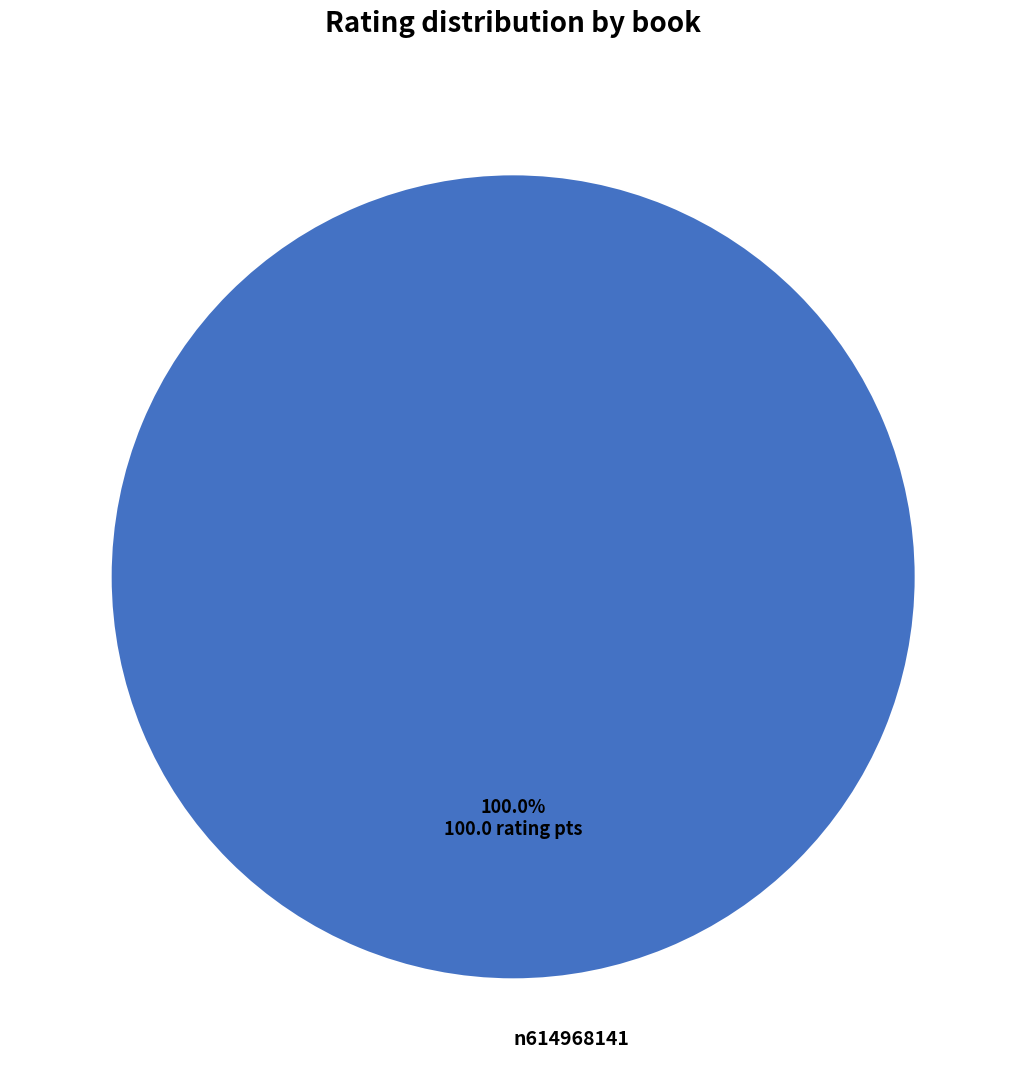

What percentage is the n614968141 slice, to the nearest percent?

100%